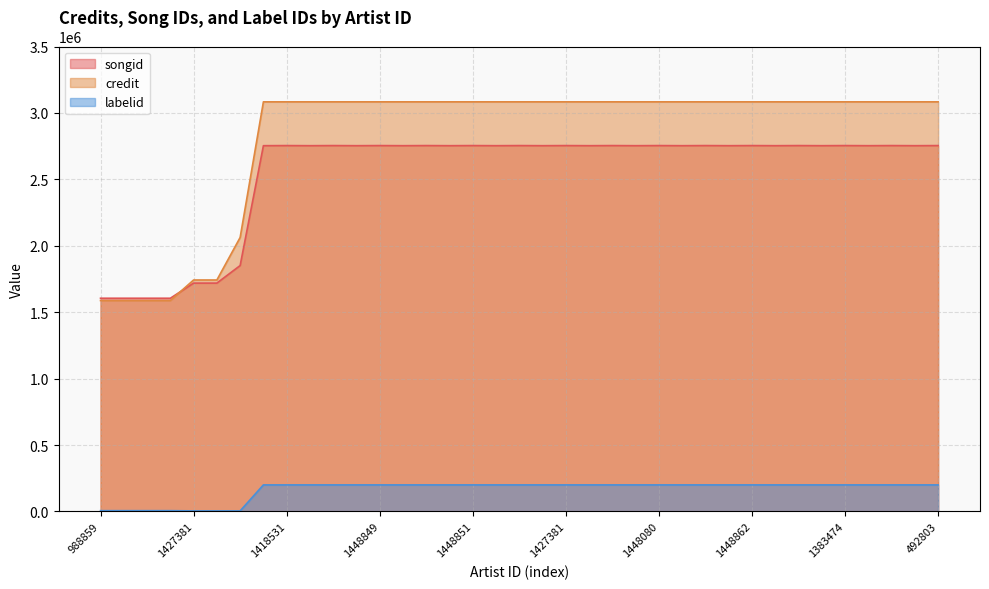

Count the number of categories in the chart.

37